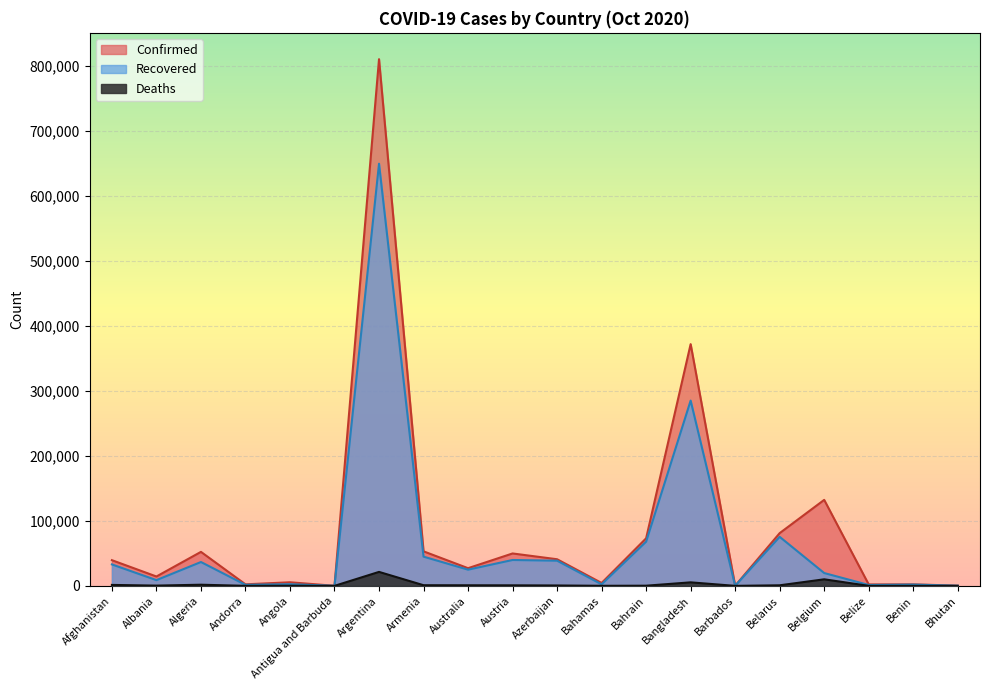

What is the average value of the Confirmed series?

88123